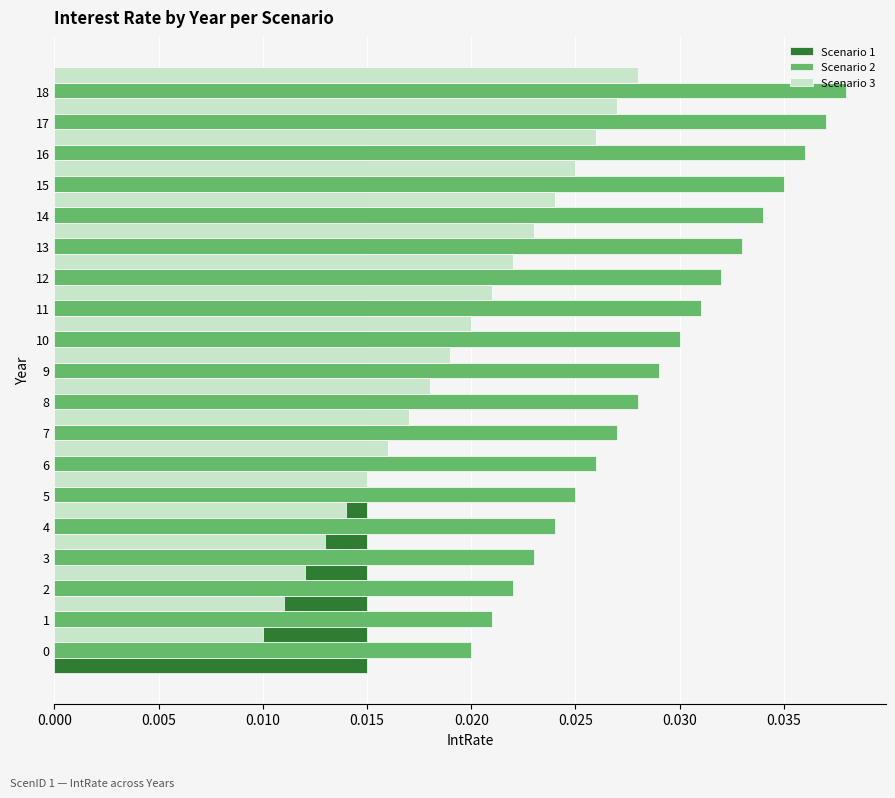

What is the sum of all Scenario 3 values?

0.4